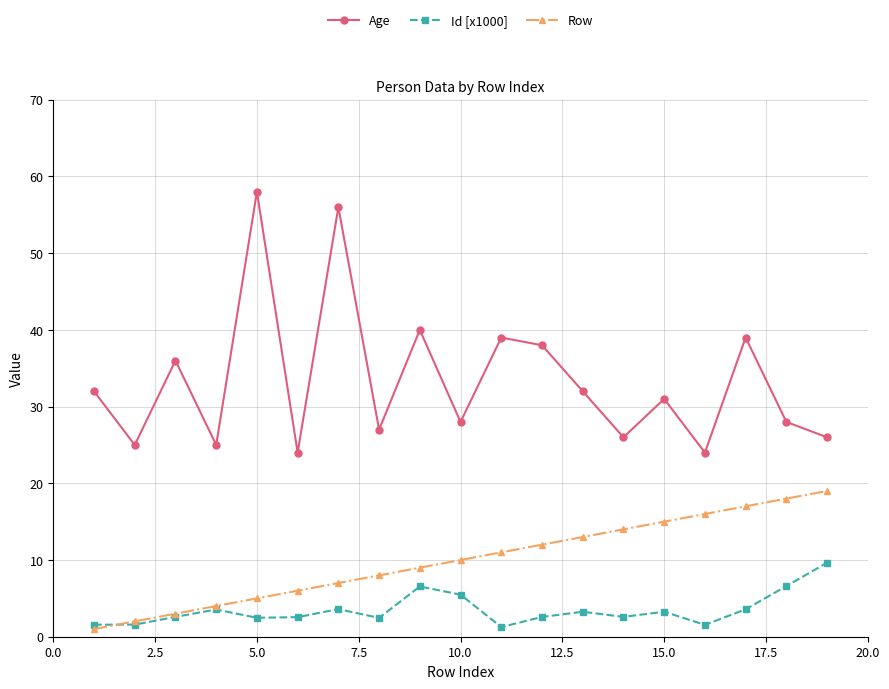

What is the lowest value of the Row series?

1.0